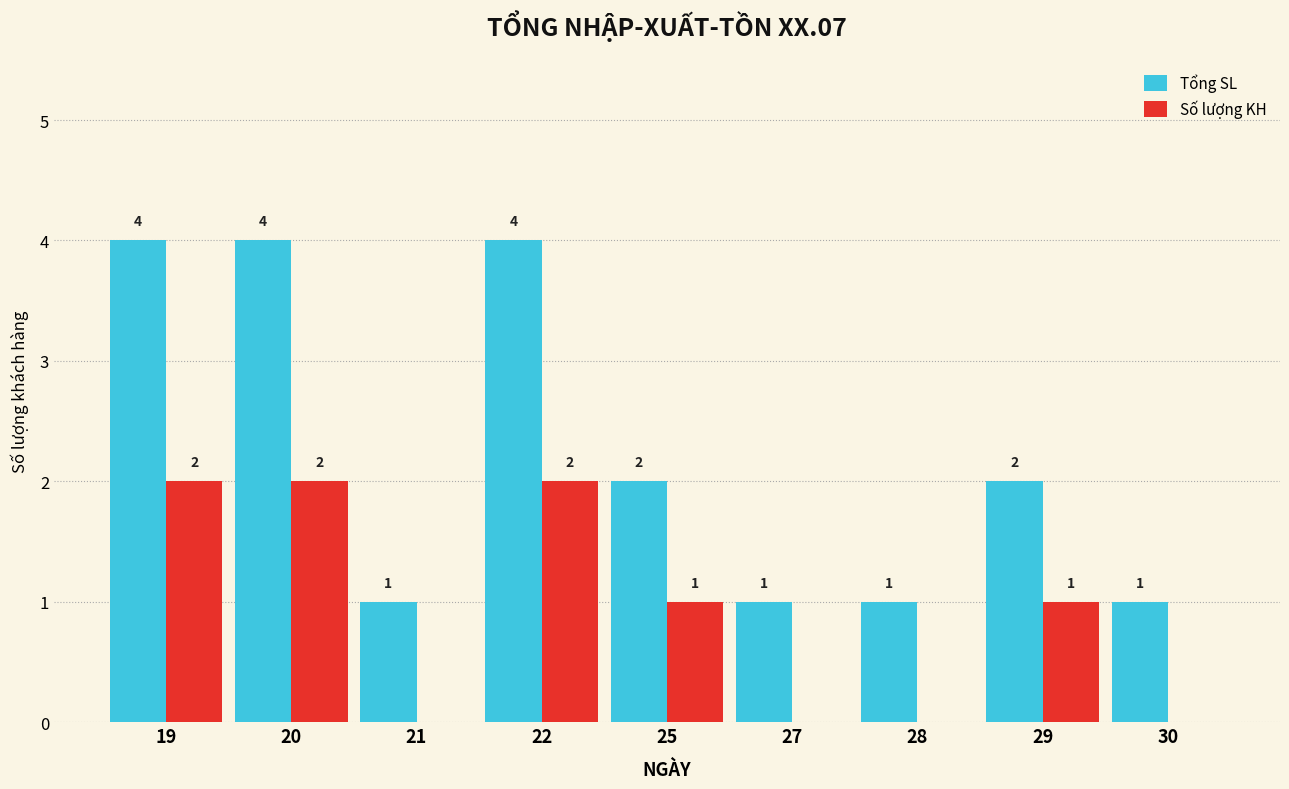

How many Tổng SL values are between 1 and 4?

9